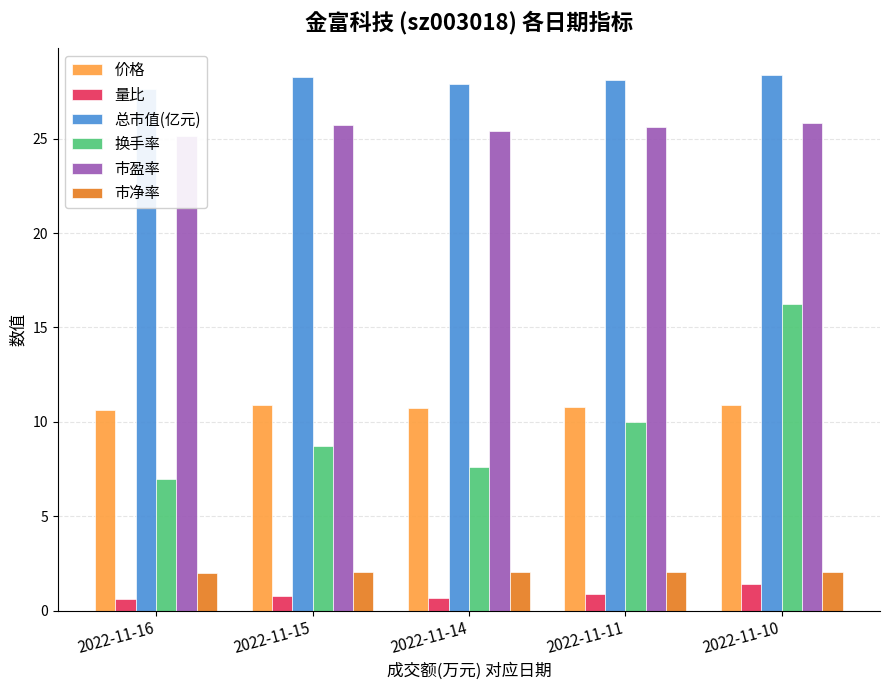

Reading left to right, list all the values displayed in this chart.

价格: 10.6	10.9	10.7	10.8	10.9
量比: 0.6	0.8	0.7	0.9	1.4
总市值(亿元): 27.6	28.3	27.9	28.1	28.4
换手率: 7.0	8.7	7.6	10.0	16.2
市盈率: 25.1	25.7	25.4	25.6	25.8
市净率: 2.0	2.0	2.0	2.0	2.0